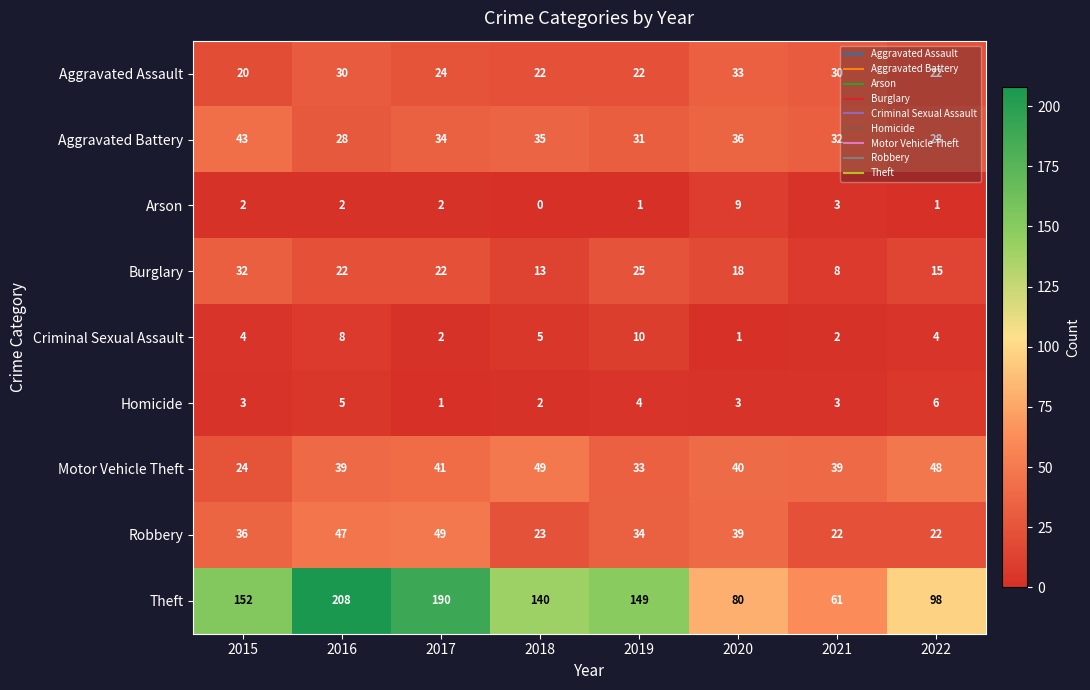

At which category is the sum across all series the highest?

2016